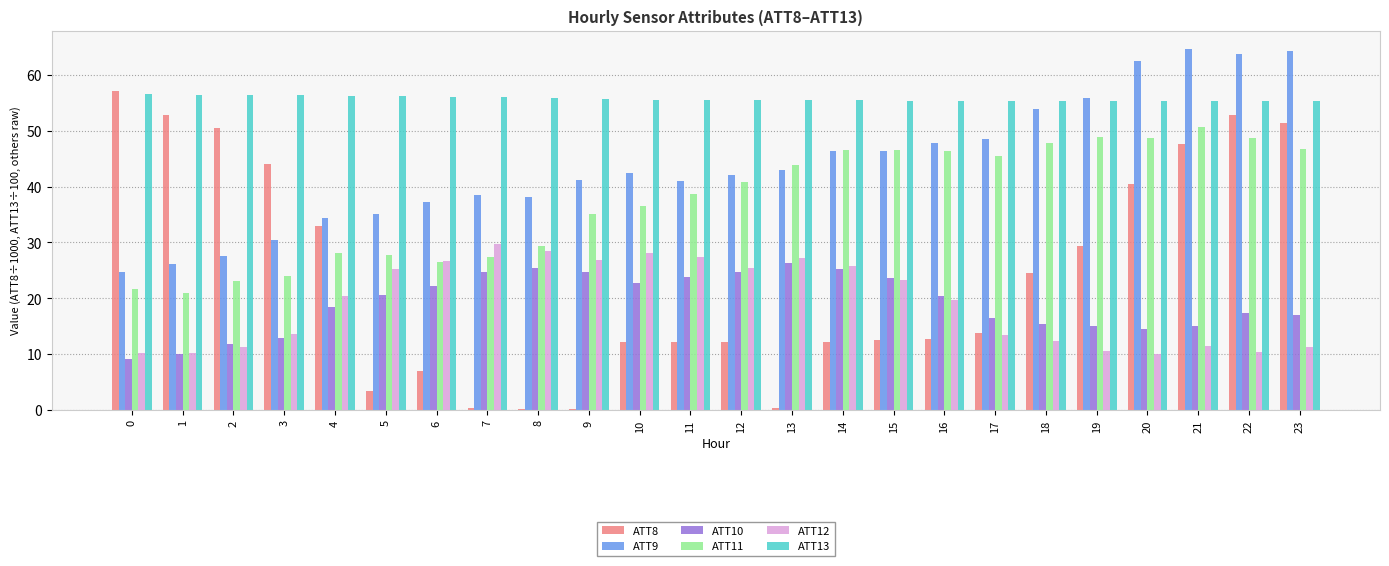

Count the number of categories in the chart.

24